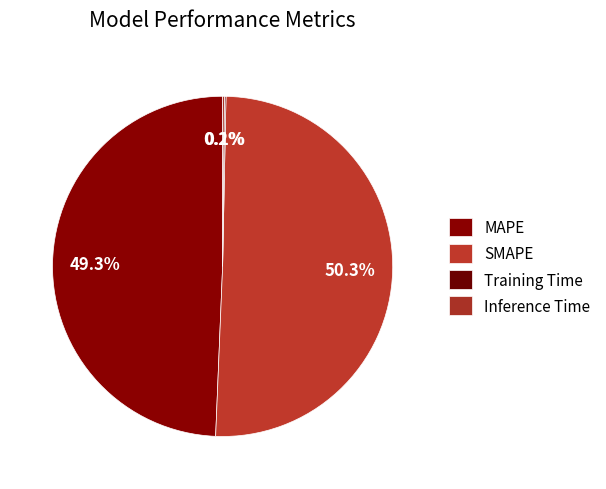

To the nearest percent, what is the difference between the largest and smallest slice percentages?

50%